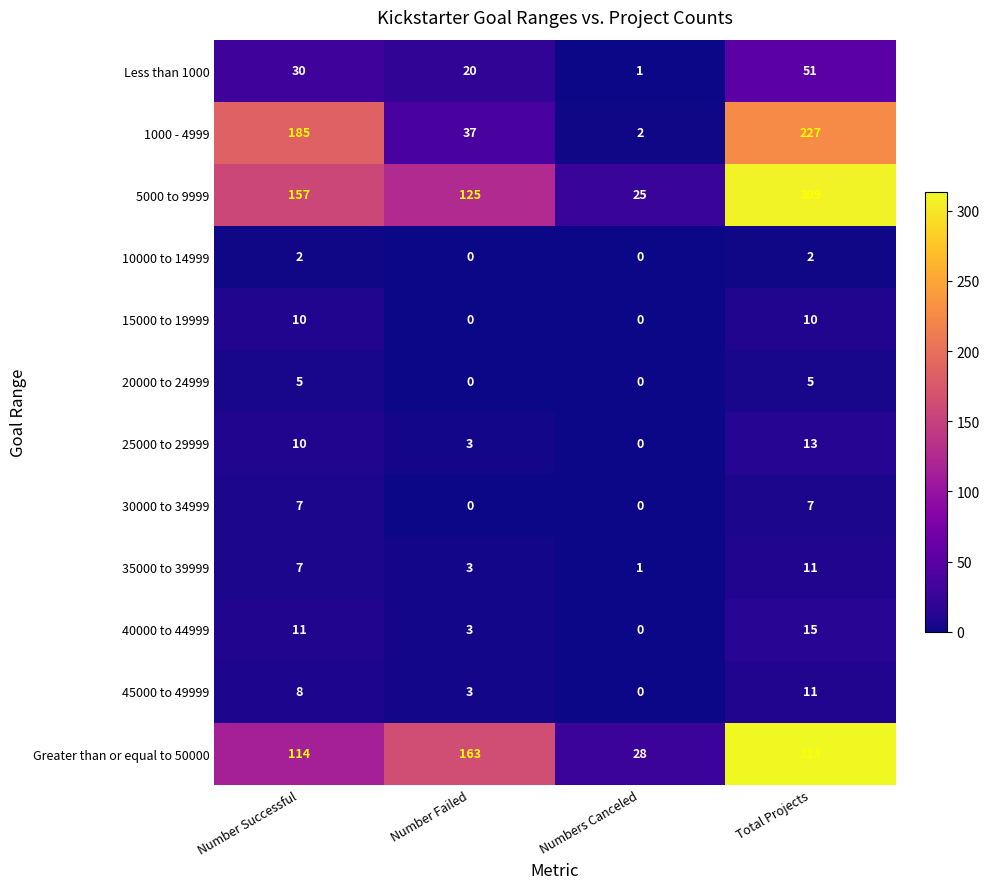

What is the highest value of the Greater than or equal to 50000 series?

313